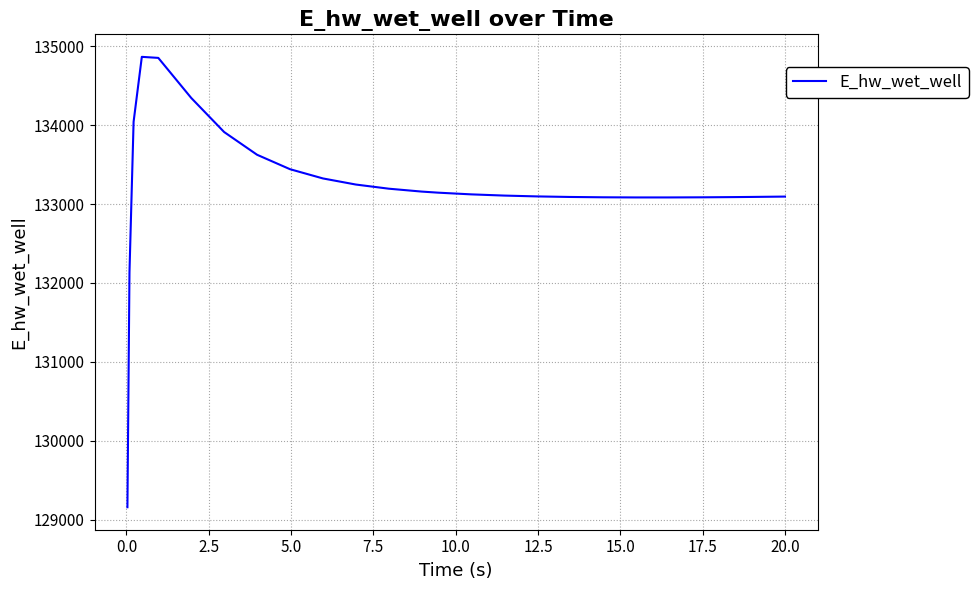

What is the maximum value shown in the chart?

134865.4